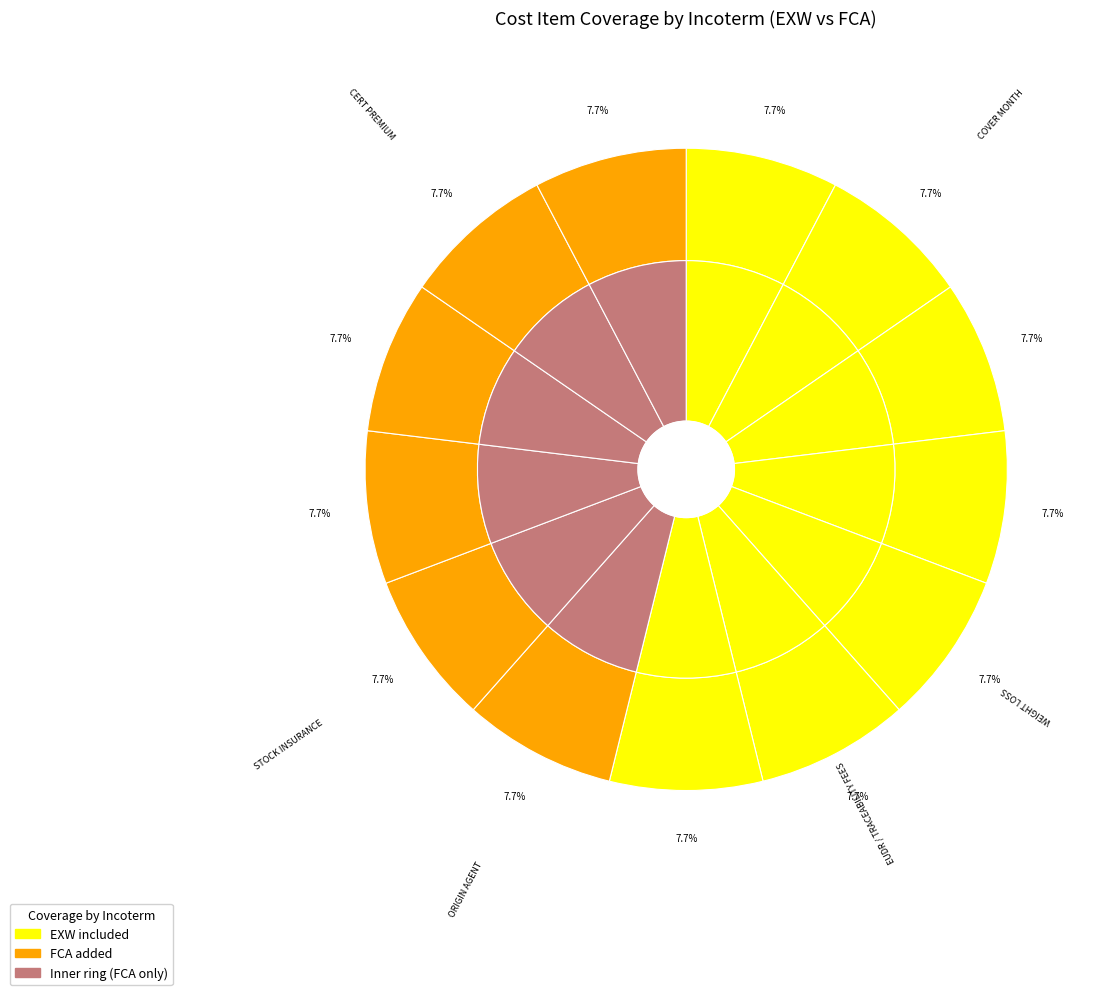

Is the sum of 10 and exw_values greater than half?

No